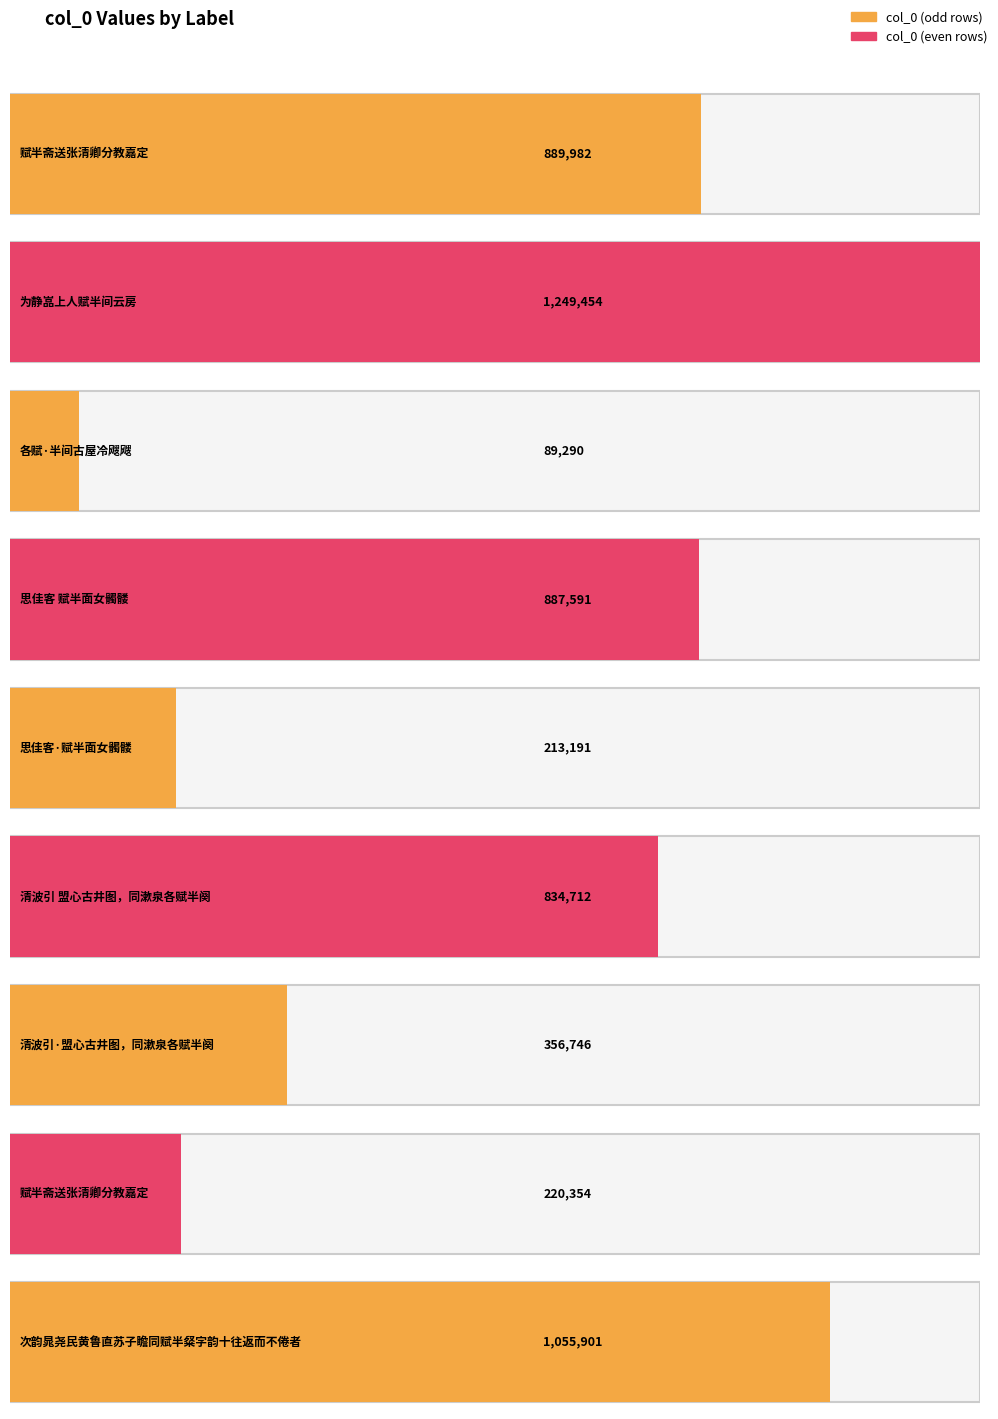

Reading right to left, list all the values displayed in this chart.

1055901	220354	356746	834712	213191	887591	89290	1249454	889982